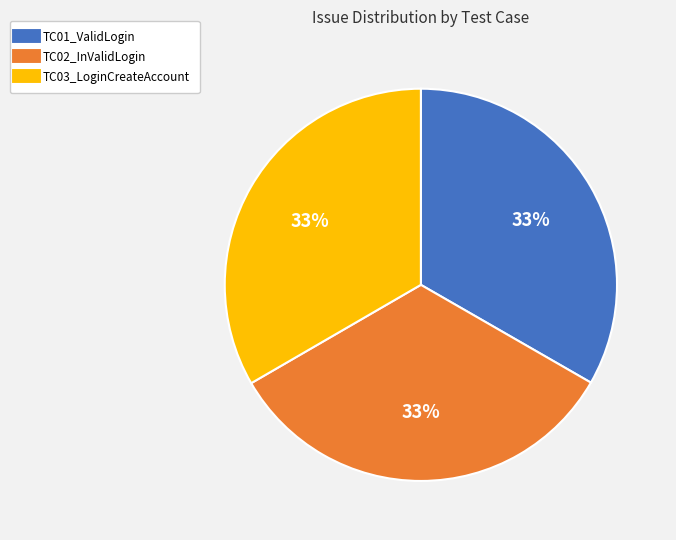

To the nearest percent, what portion does TC02_InValidLogin represent?

33%